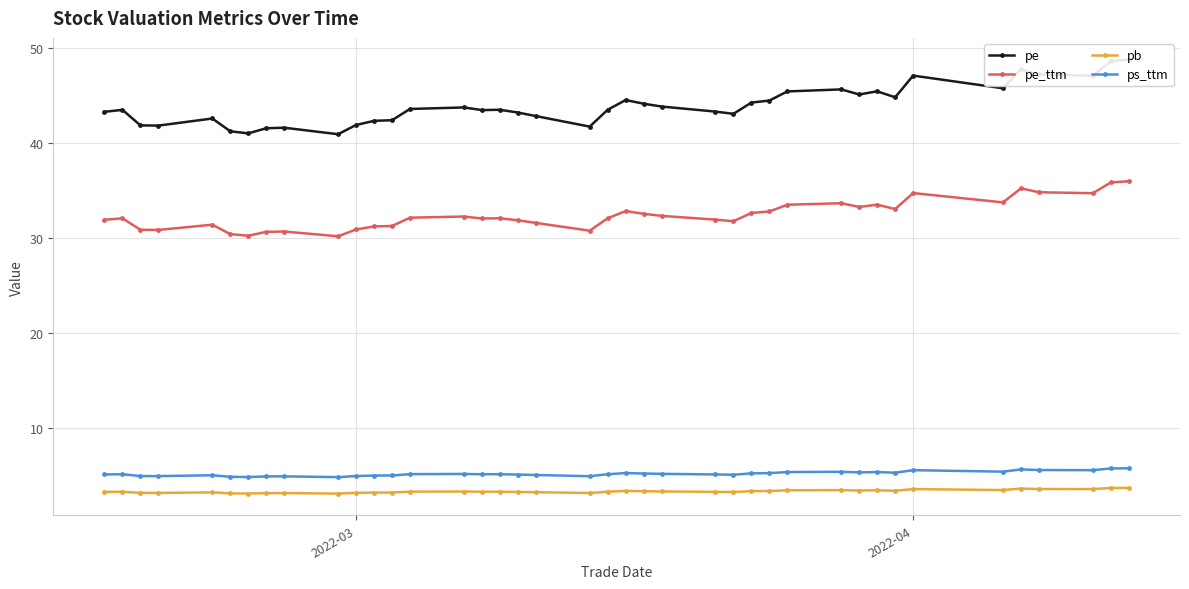

True or false: pe_ttm and pb intersect in this chart.

False